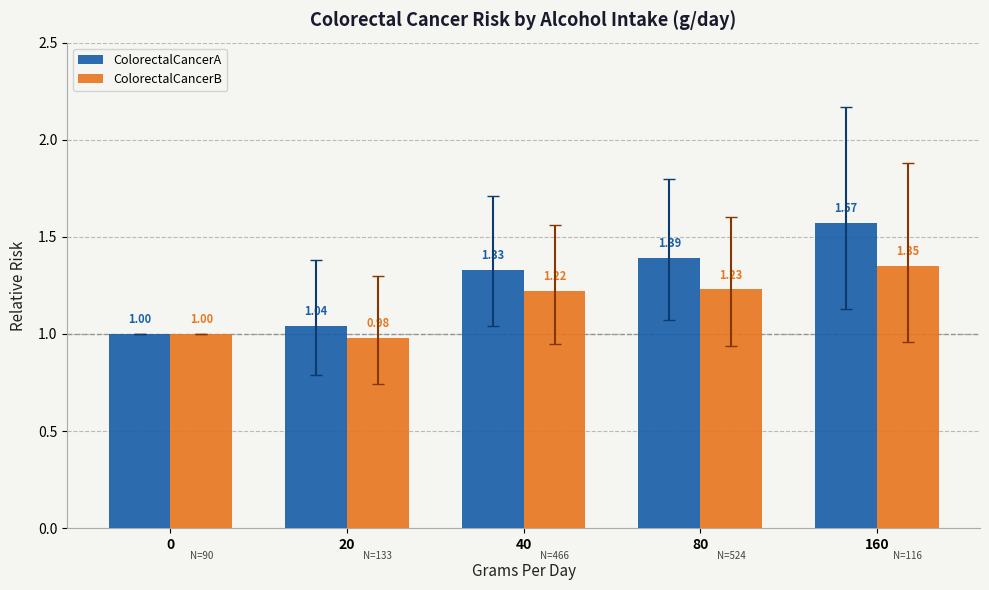

At which category does the chart reach its minimum across all series?

20